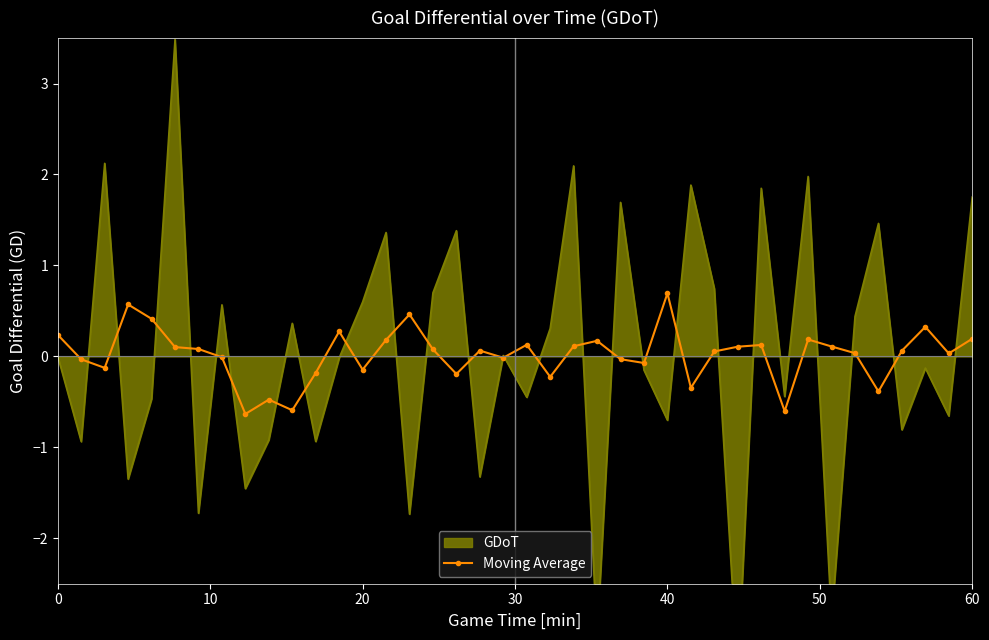

True or false: the data has more than 1 interior local peaks.

True